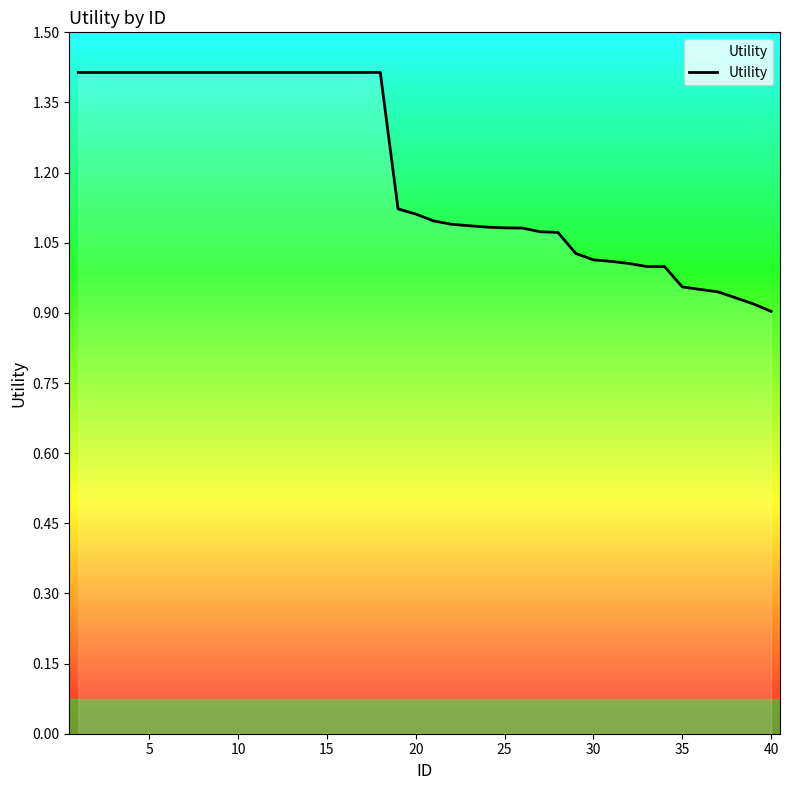

What is the maximum value shown in the chart?

1.4